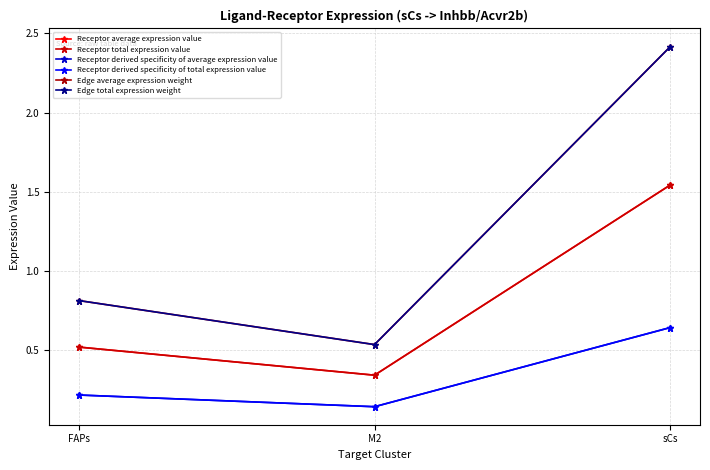

Does the chart have visible grid lines?

Yes